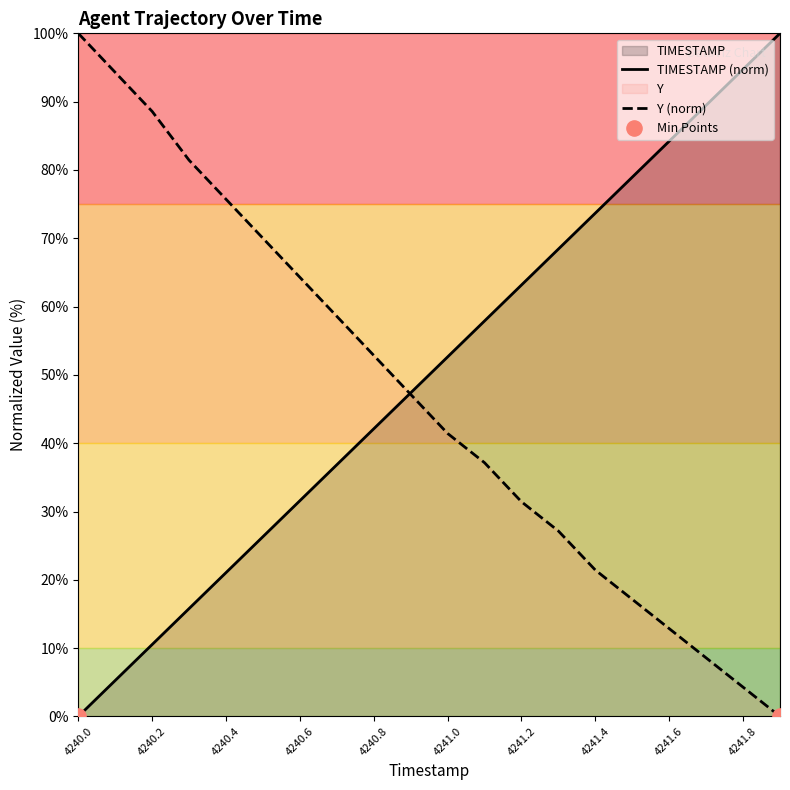

At how many categories does at least one series exceed 48?

19